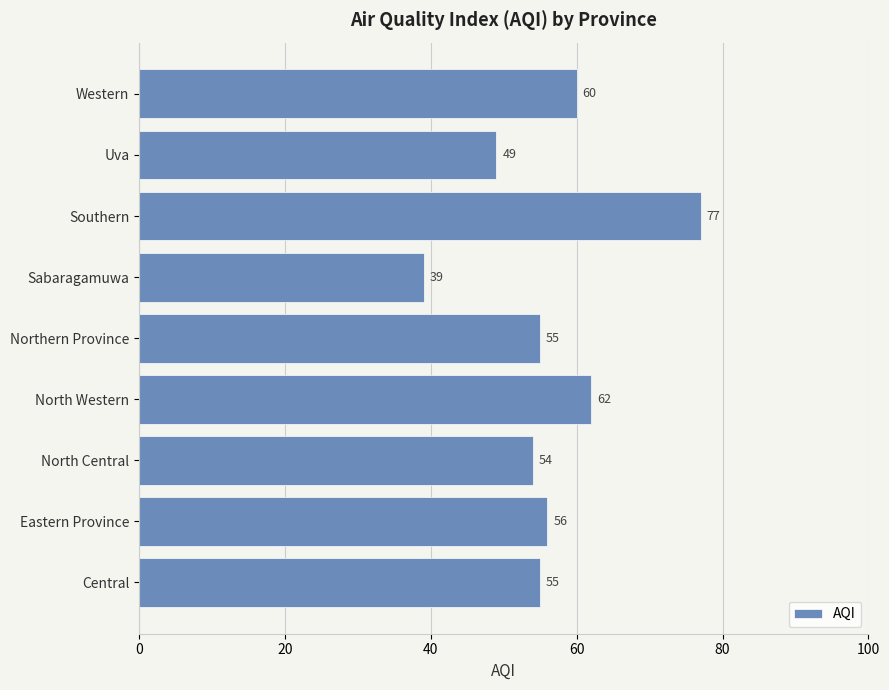

Where is the data nearest to the value 58?

Eastern Province